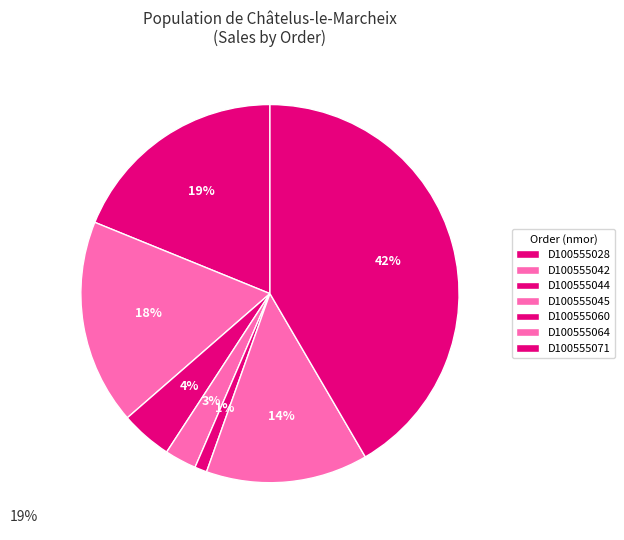

Does any single category account for the majority?

No